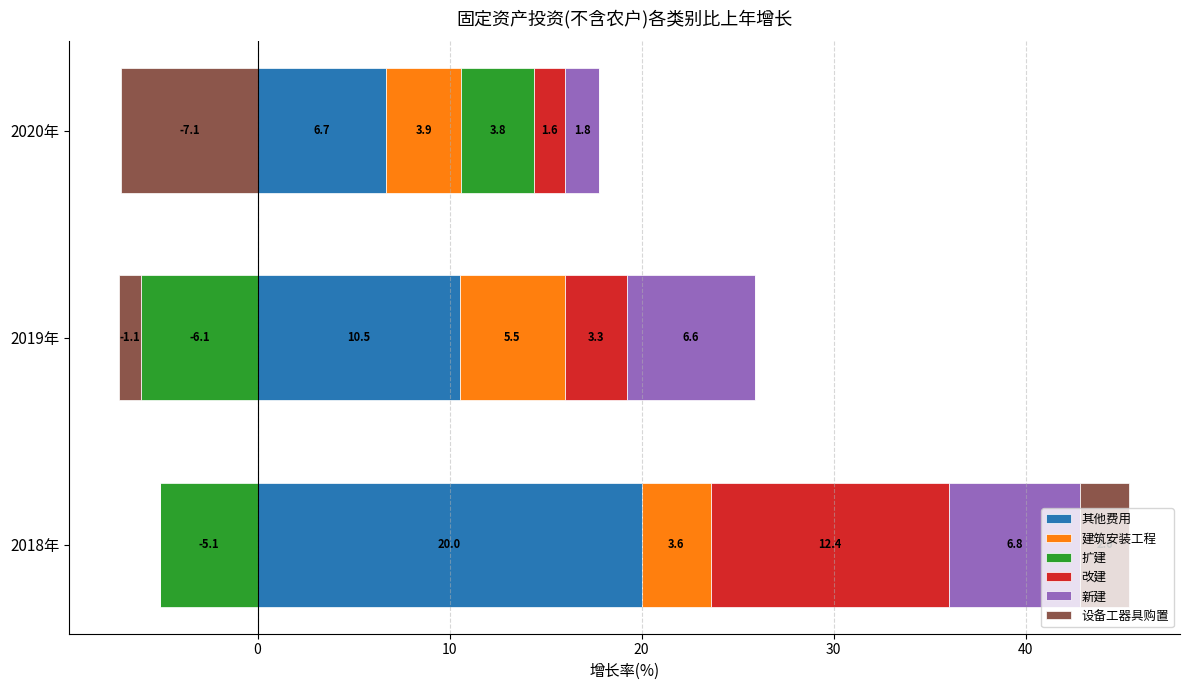

Which series has the largest range (max minus min)?

其他费用